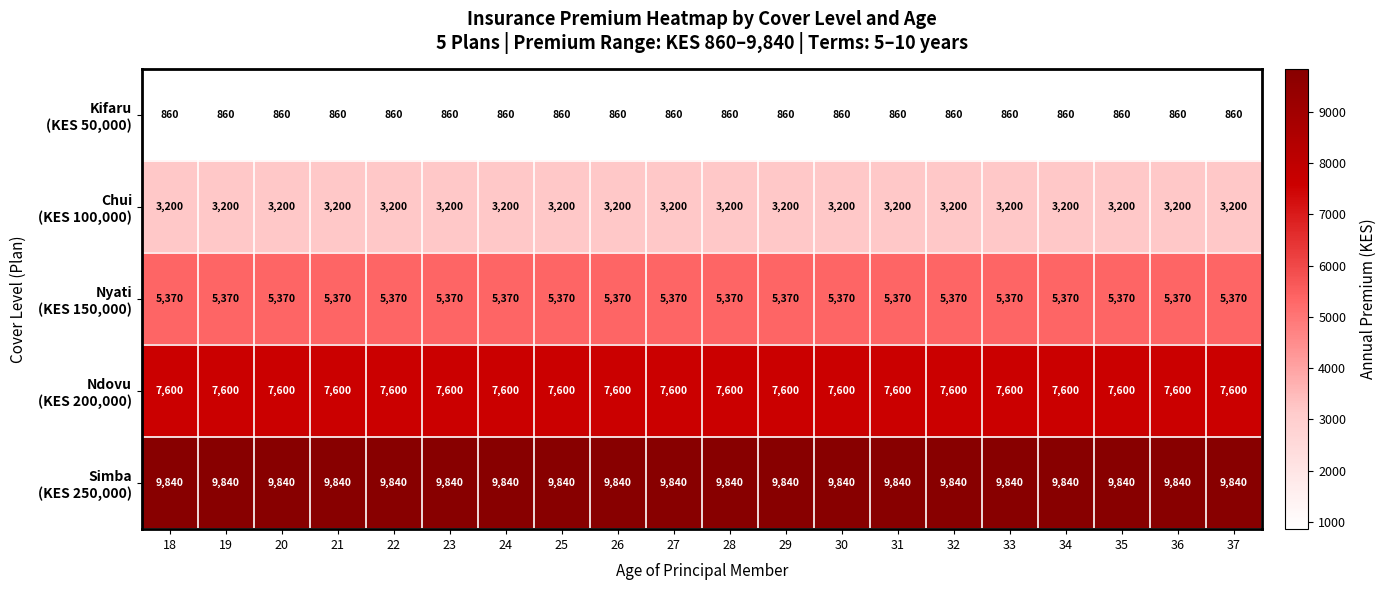

What is the greatest value displayed?

9840